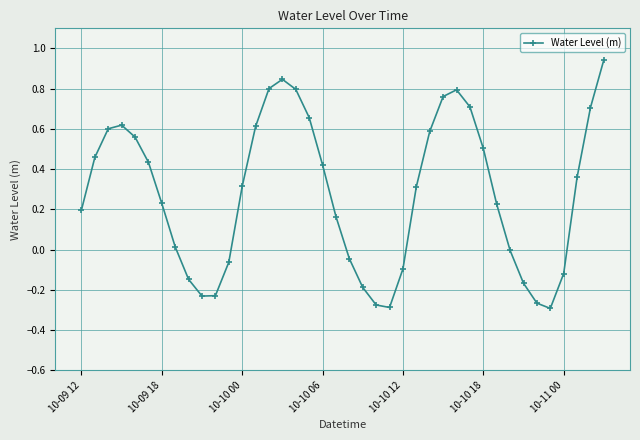

What is the average value?

0.3